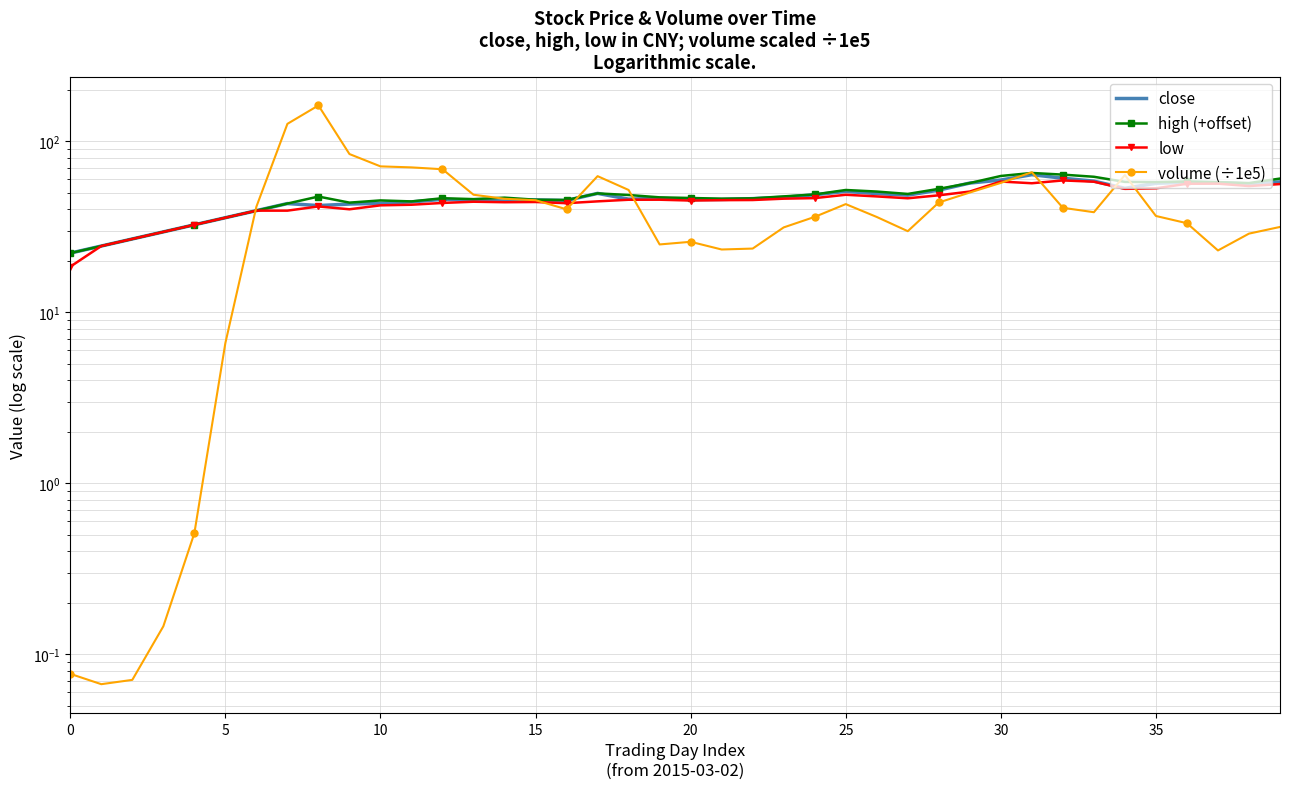

What is the value of the volume (÷1e5) point at the 17th from the left?

40.0